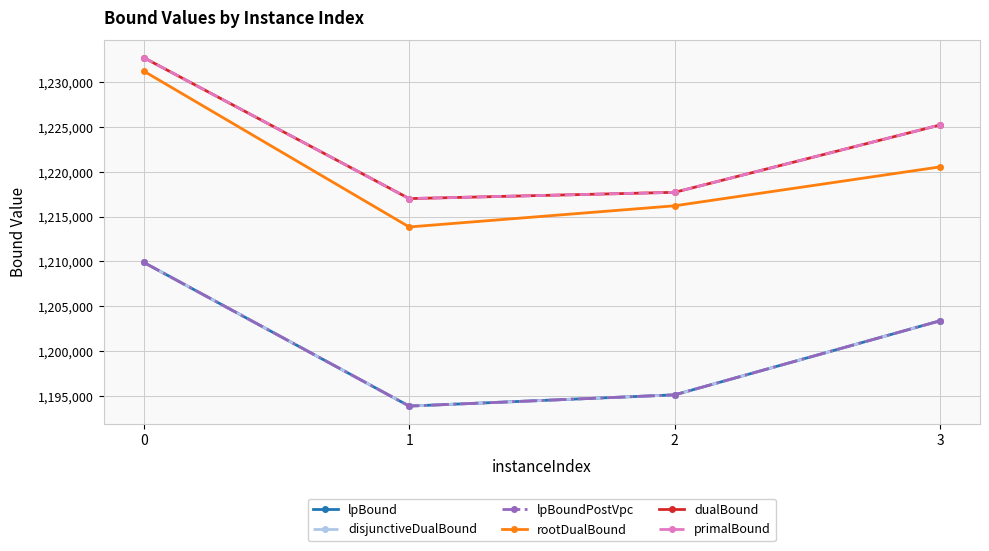

What is the minimum value shown in the chart?

1193900.0